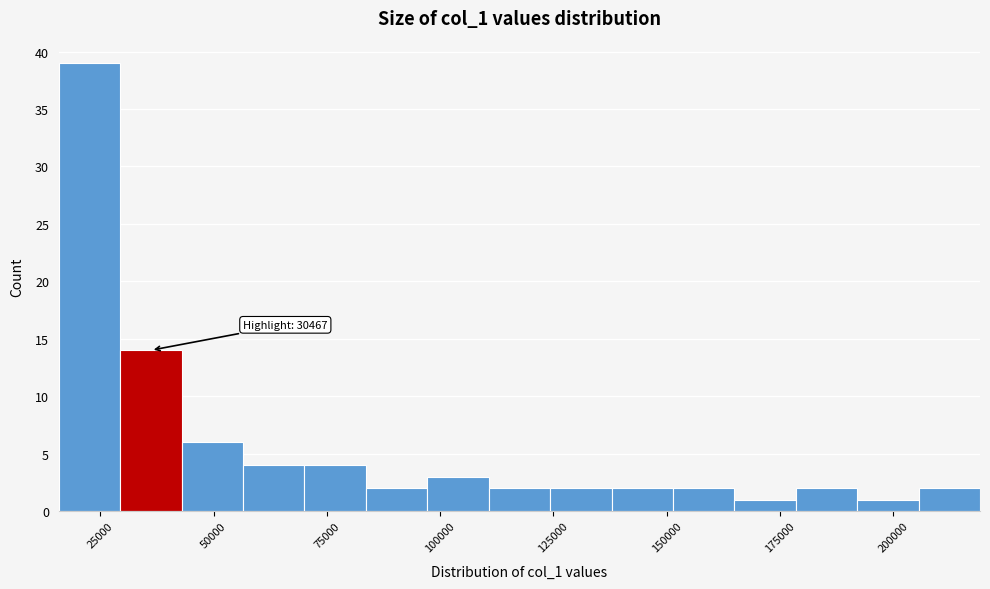

Around what value on the x-axis is the tallest bar? Give the approximate position of its centre, as read against the axis.

25000